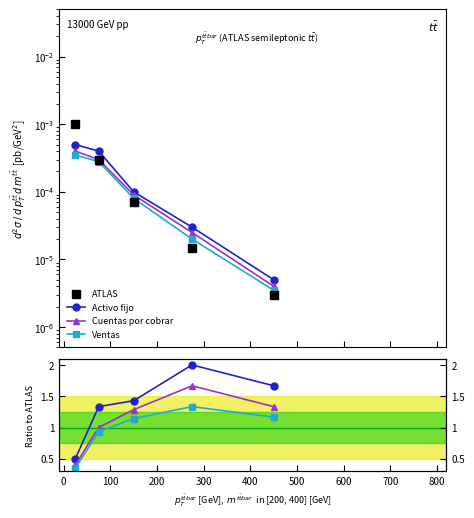

Which series has the largest total across all categories?

Activo fijo